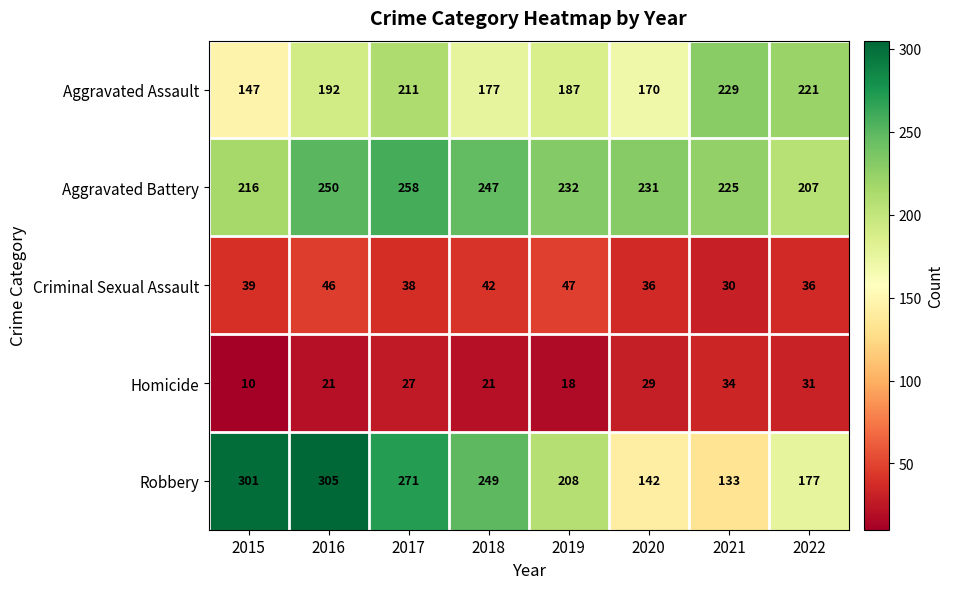

Which series changed the most between 2015 and 2017?

Aggravated Assault